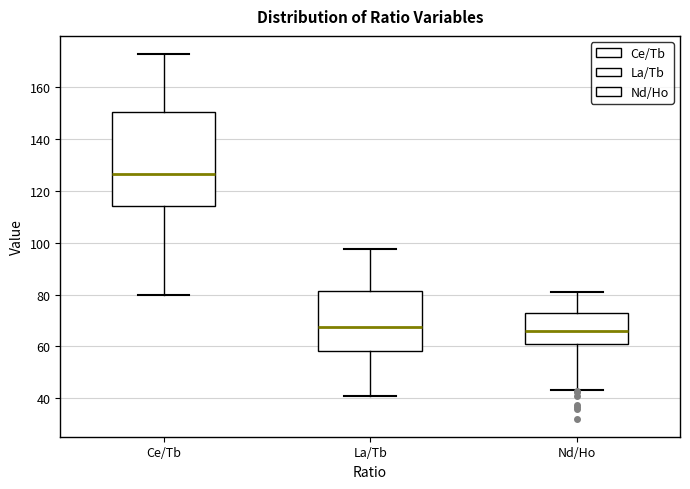

Reading left to right, transcribe this box plot: for each box, give where its median line is, the range the box spans, and where its two whiskers end, as read against the y-axis. The values are not printed on the chart, so give them approximately, as read against the axis.

Ce/Tb: median 126, box 114 to 150, whiskers 80 to 172
La/Tb: median 68, box 58 to 82, whiskers 40 to 98
Nd/Ho: median 66, box 60 to 72, whiskers 44 to 82